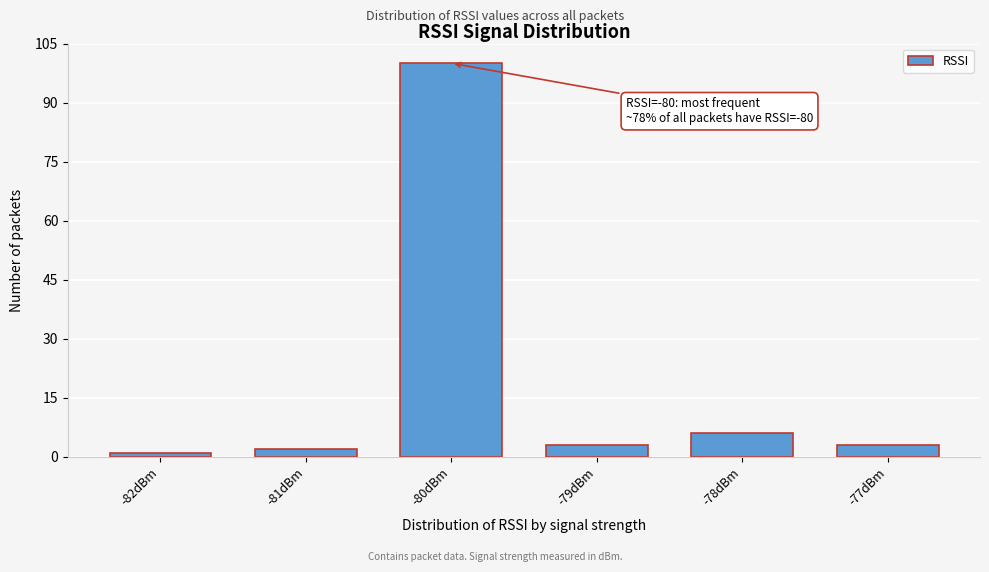

Reading left to right, transcribe all the data shown in this chart.

-82dBm=1	-81dBm=2	-80dBm=100	-79dBm=3	-78dBm=6	-77dBm=3